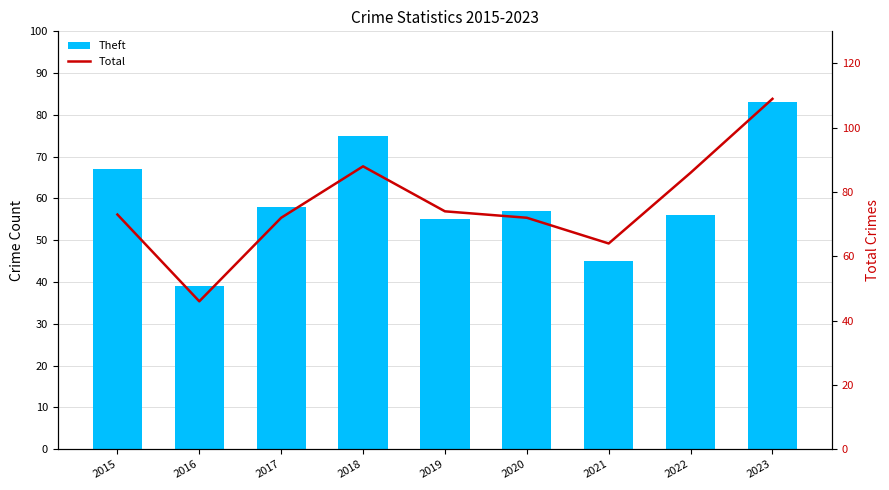

What are all the series names shown in the legend?

Theft, Total